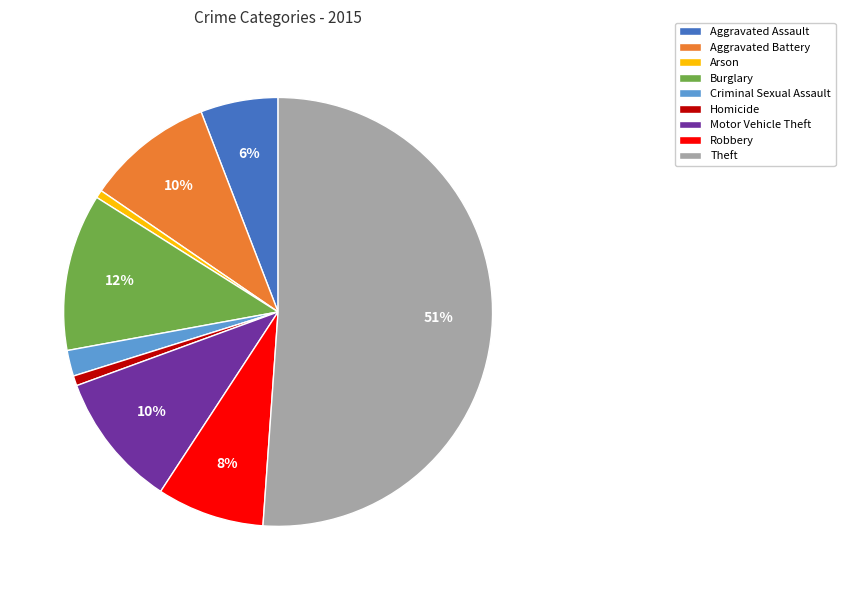

Count the number of slices in the pie.

9